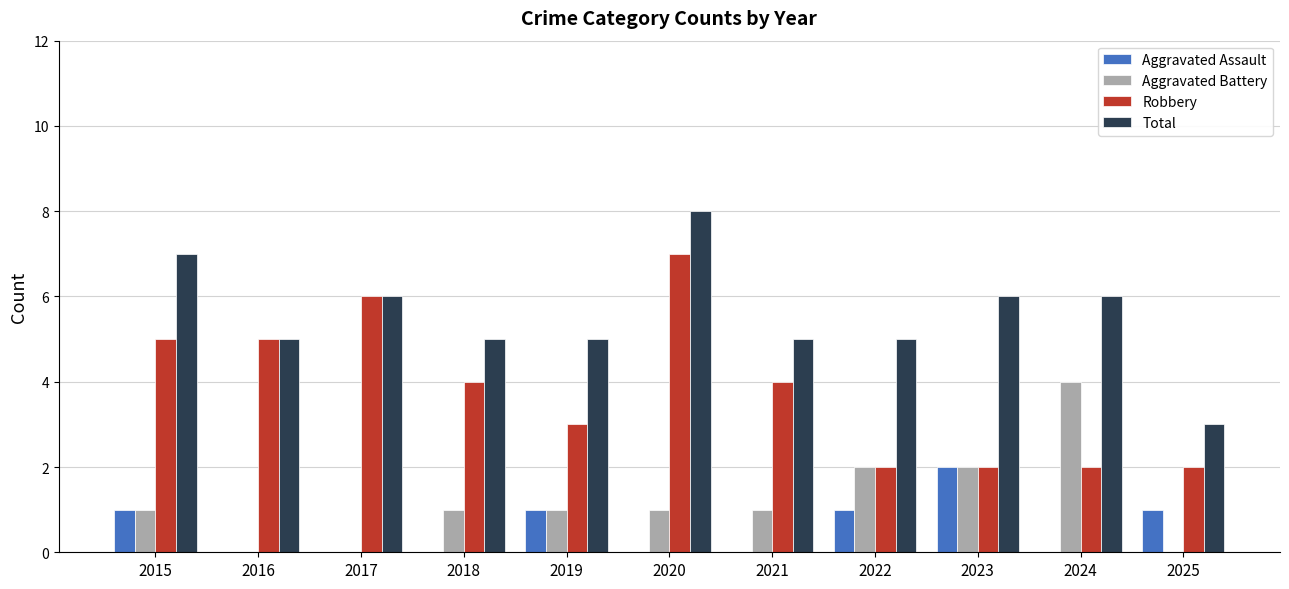

True or false: Aggravated Battery has a value of 0 at 2018.

False